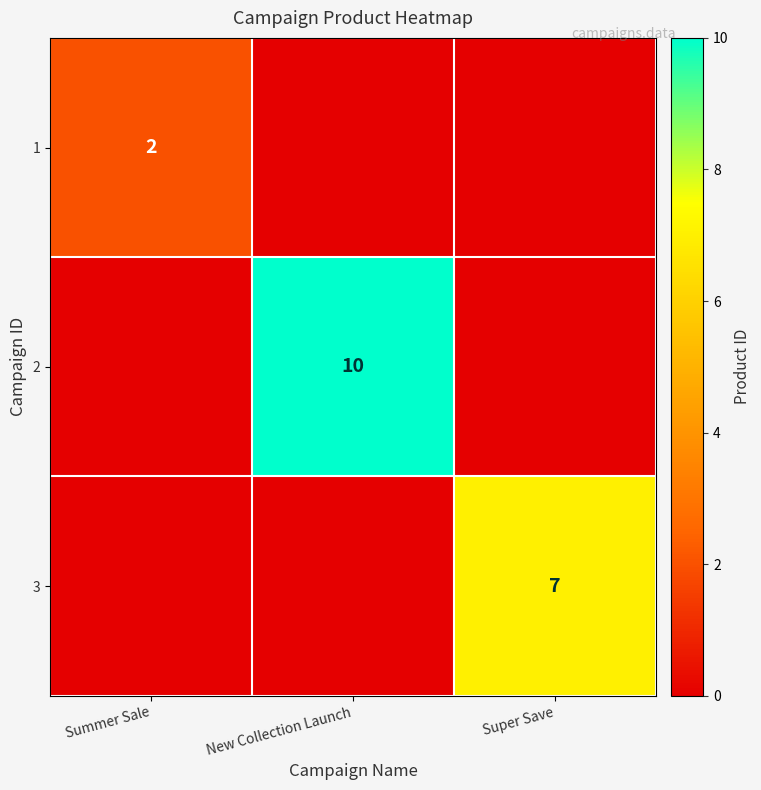

The 3 series shows 7 at Super Save. True or false?

True